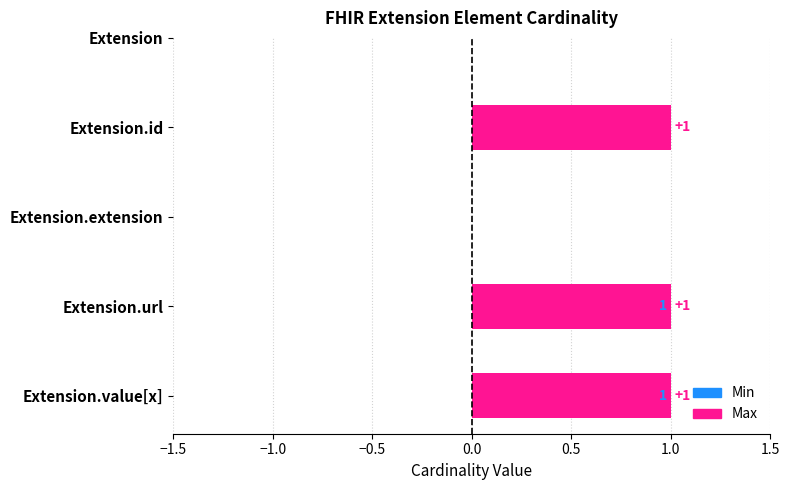

What is the sum of all Max values?

3